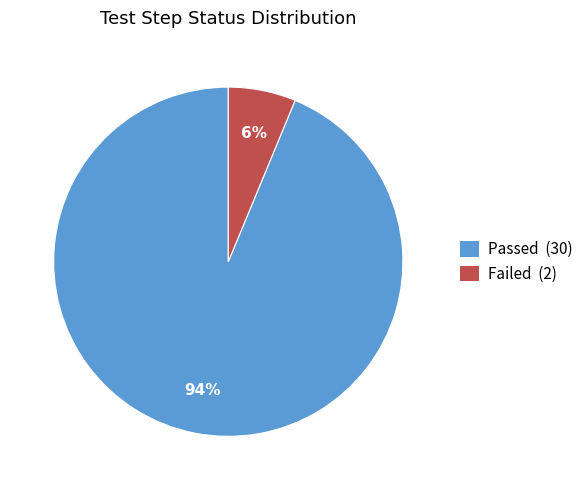

Is the sum of Passed and Failed greater than half?

Yes